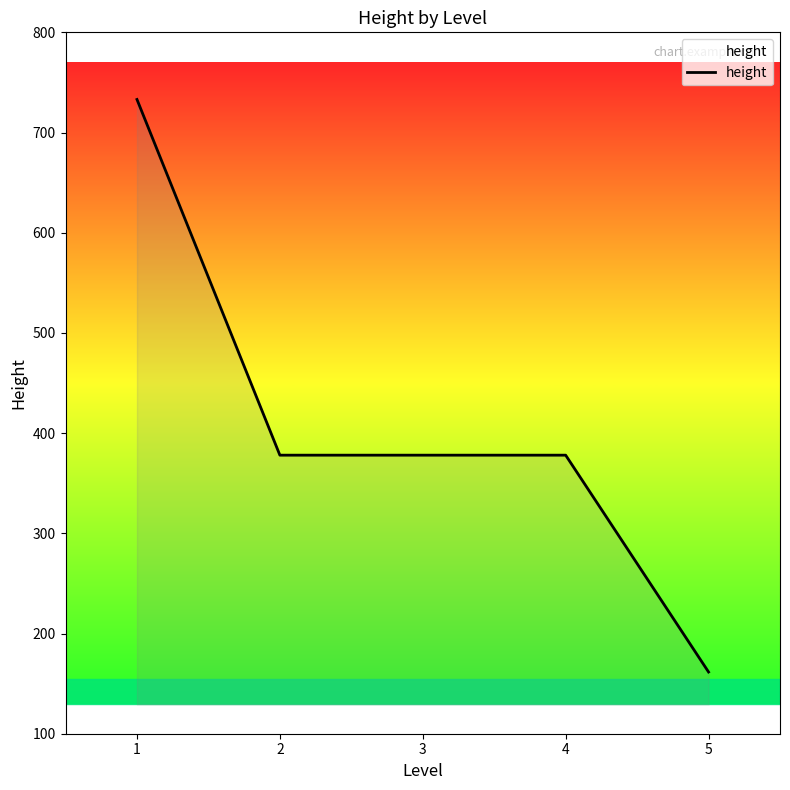

Approximately how many times larger is the value at 1 compared to 3?

1.9